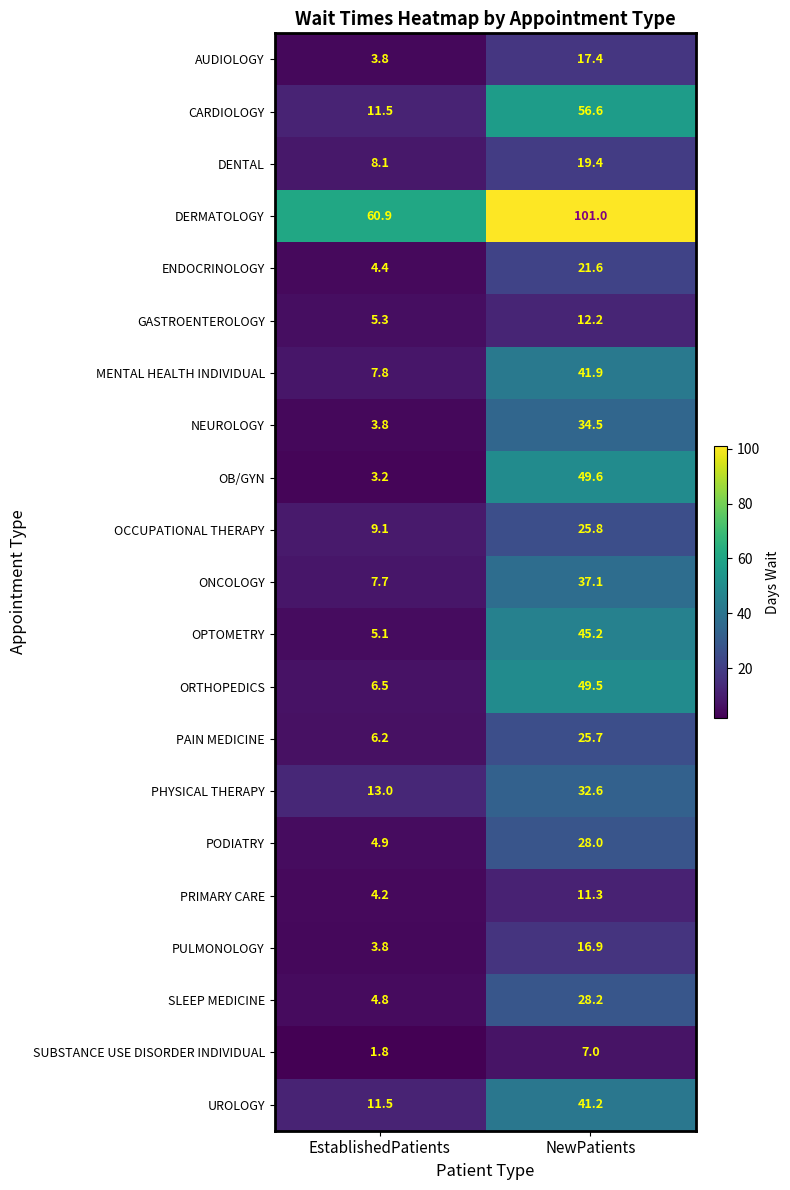

At which category is the sum across all series the highest?

NewPatients